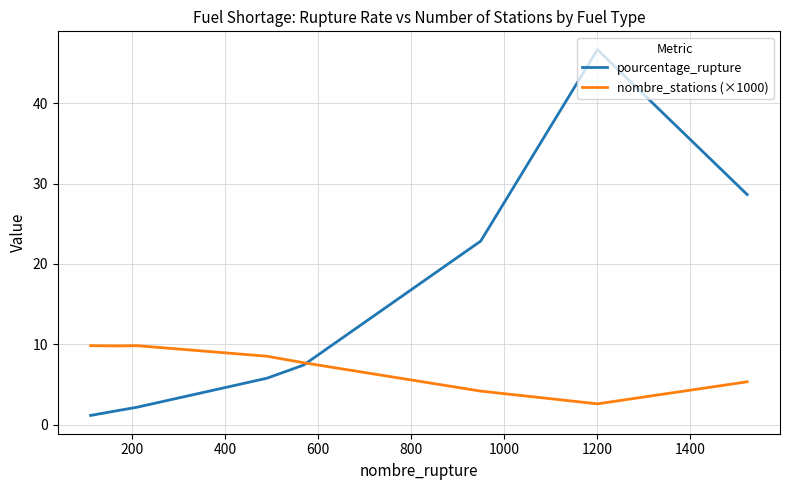

Rank the series by their average value, from lowest to highest.

nombre_stations (×1000), pourcentage_rupture